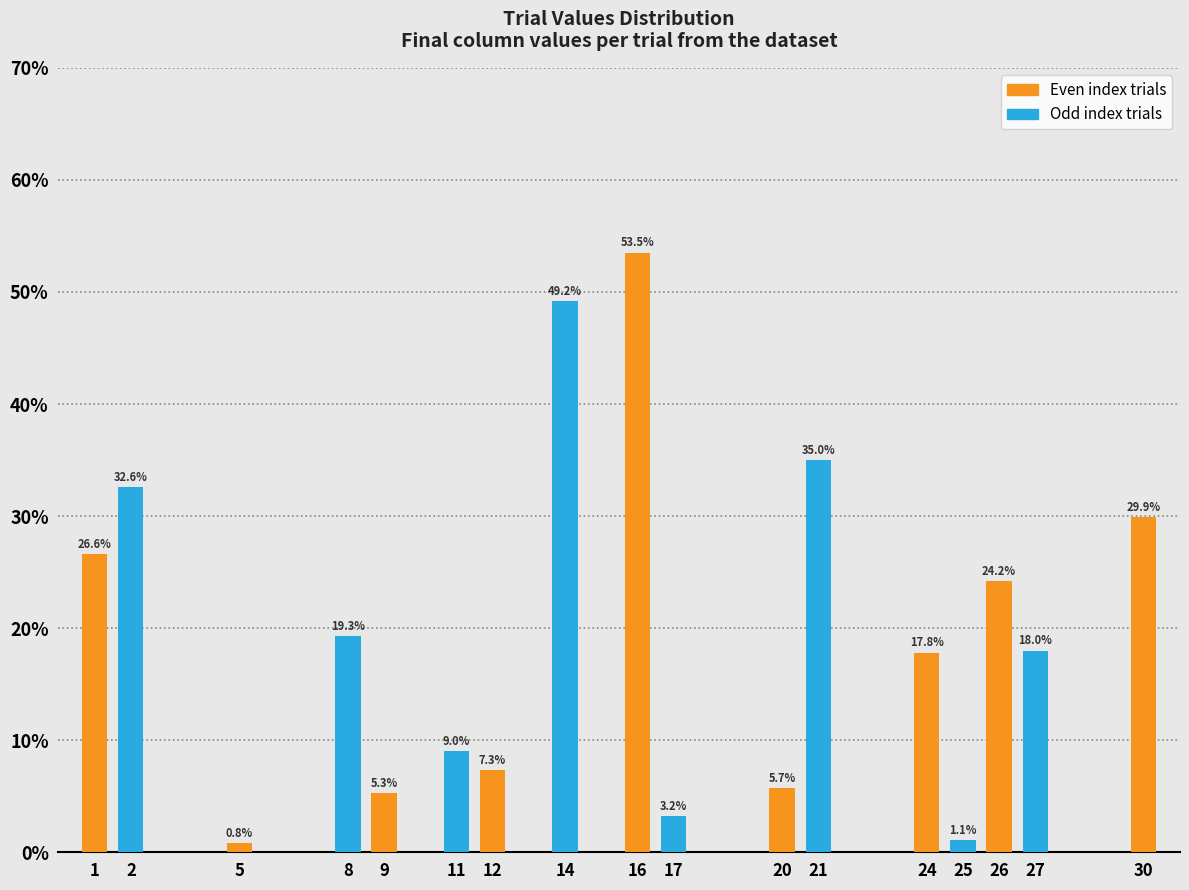

Reading left to right, extract all data points from this chart.

26.6	32.6	0.8	19.3	5.3	9.0	7.3	49.2	53.5	3.2	5.7	35.0	17.8	1.1	24.2	18.0	29.9